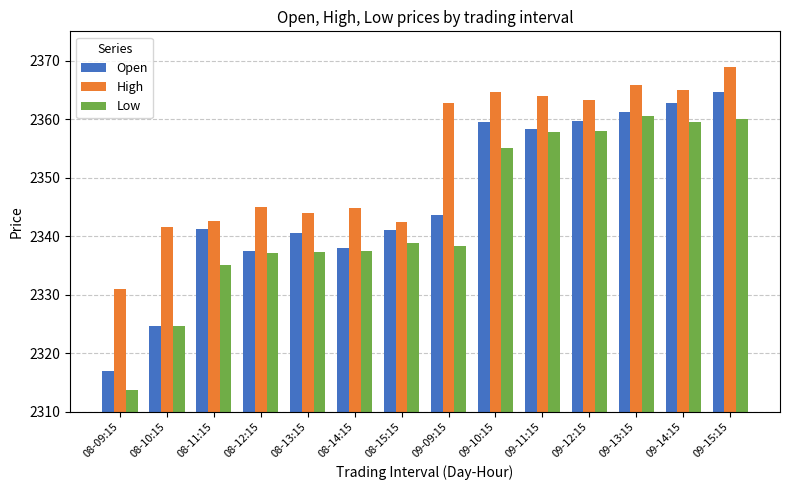

Which label corresponds to the smallest value in the chart?

08-09:15